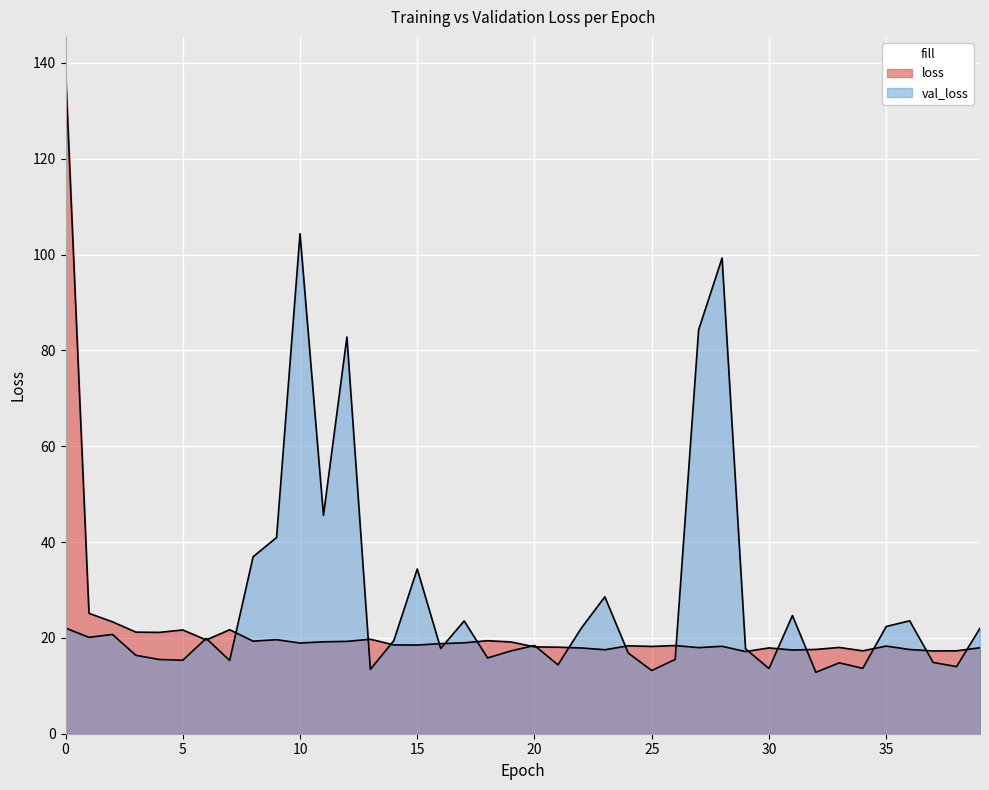

After their last crossing, which series has the higher values: val_loss or loss?

val_loss